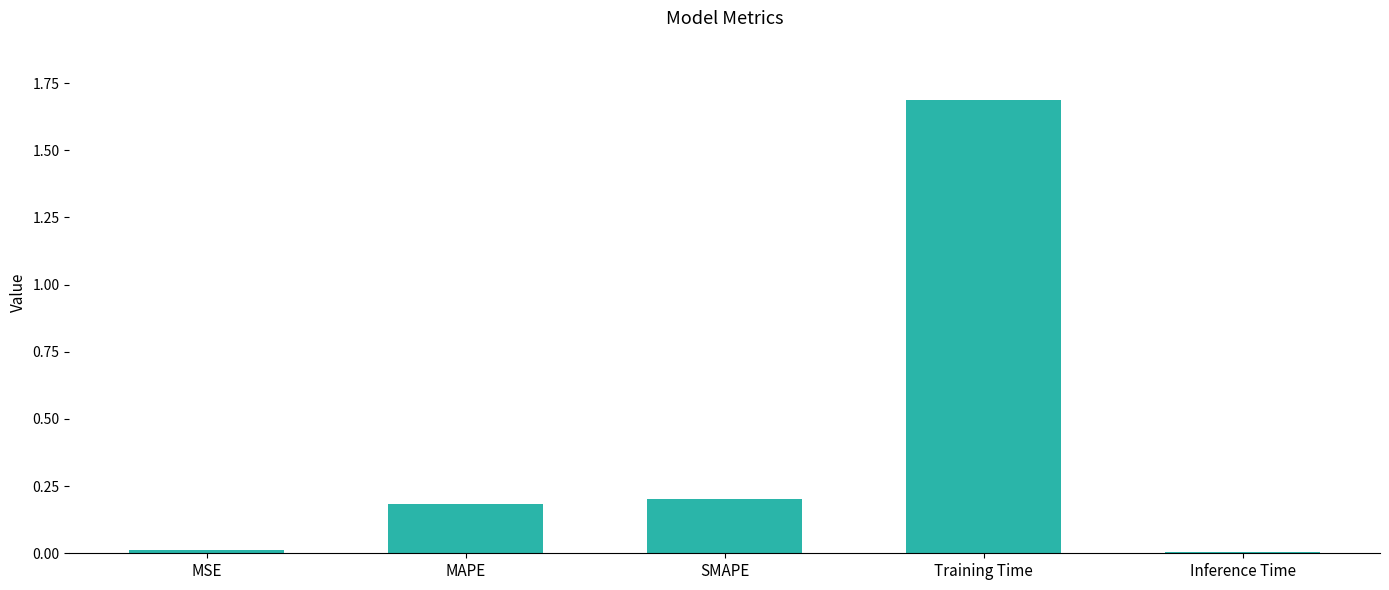

True or false: the data shows 0.7 at Training Time.

False